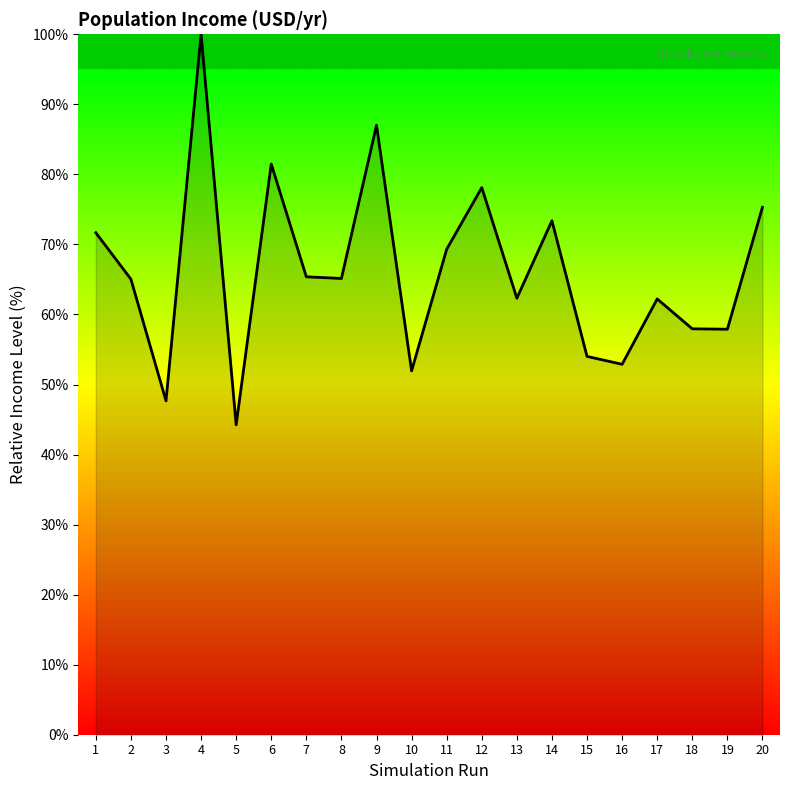

Where does the data first go above 65?

1